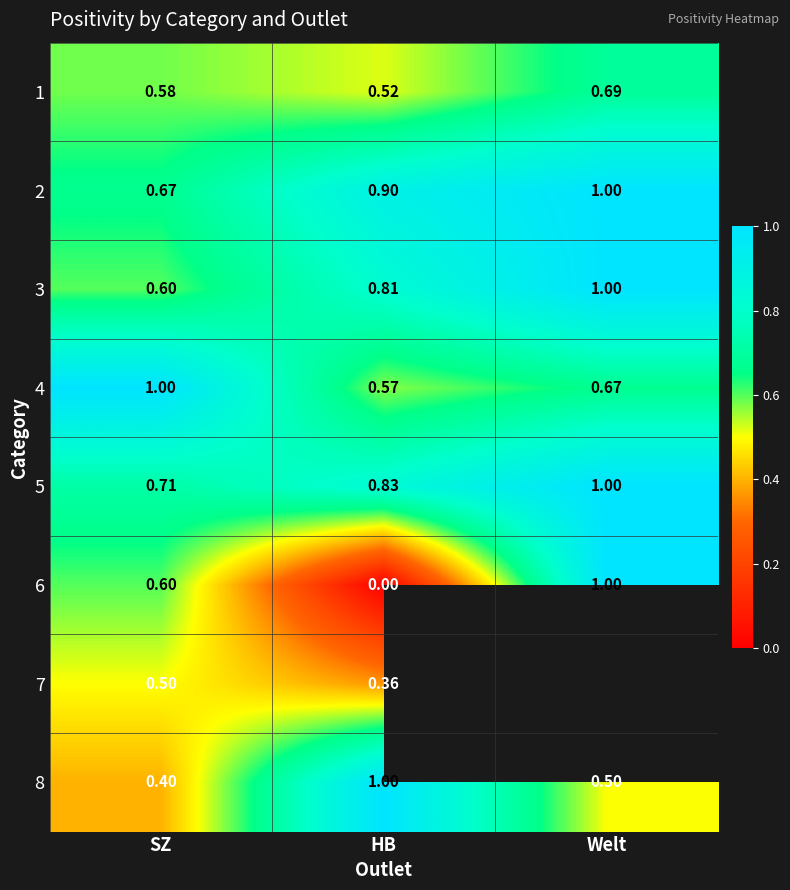

Which has a higher value, HB or SZ?

SZ